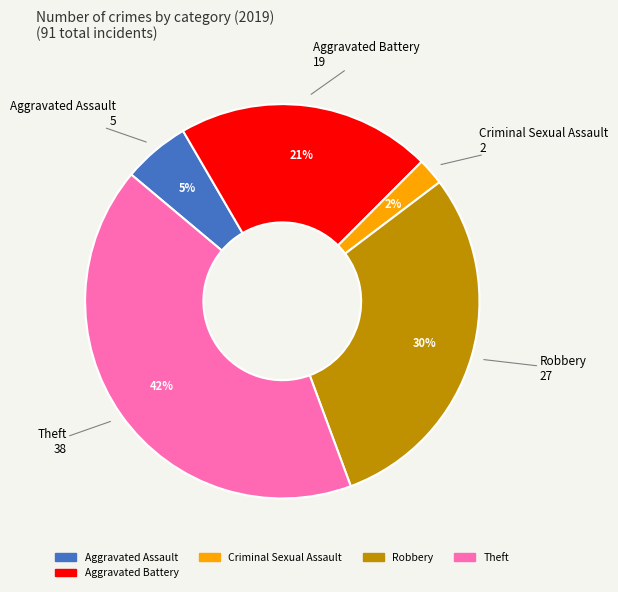

To the nearest percent, what is the difference between the largest and smallest slice percentages?

40%